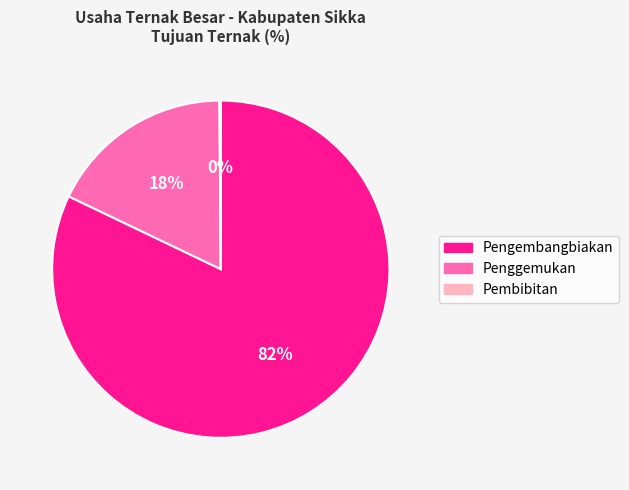

Does any single category account for the majority?

Yes